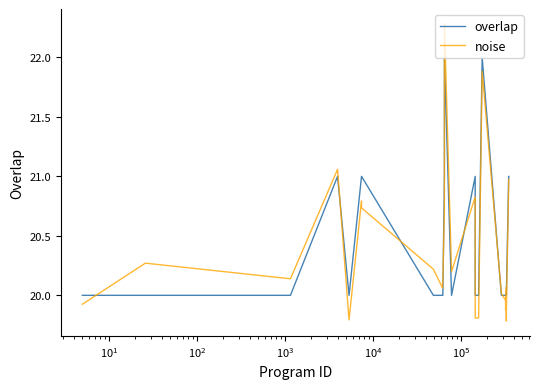

What is the greatest value displayed?

22.3